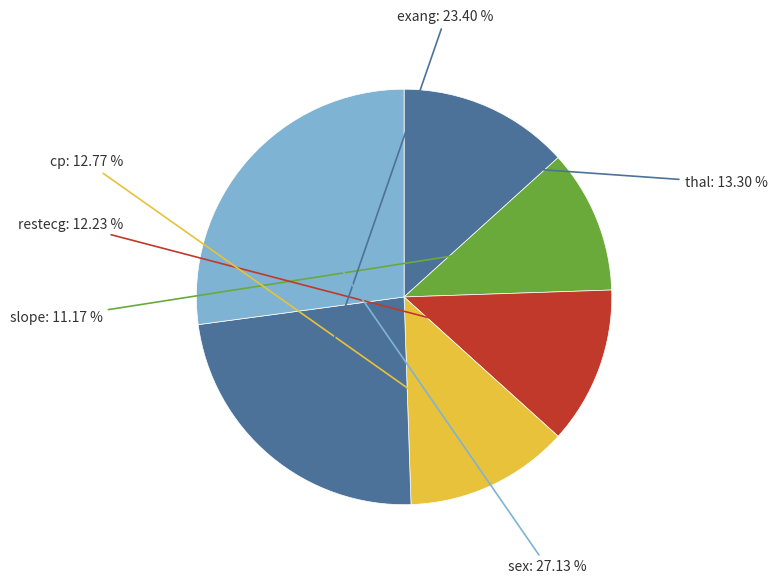

Is there any slice that represents more than half of the pie?

No